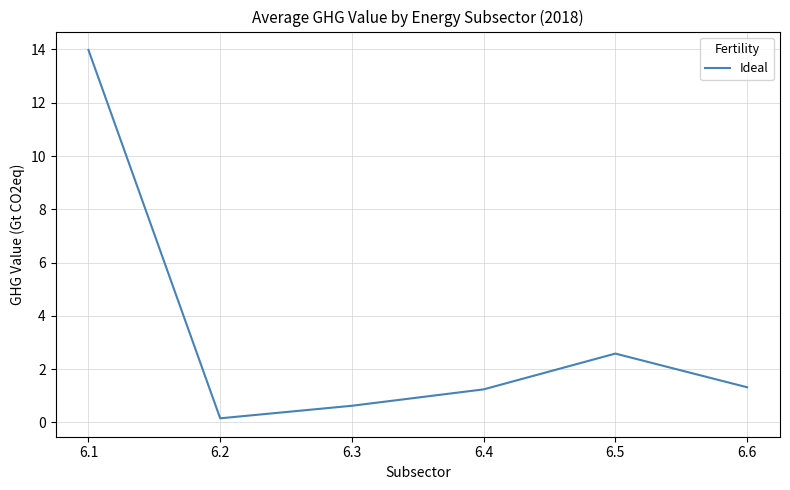

What is the maximum value shown in the chart?

14.0